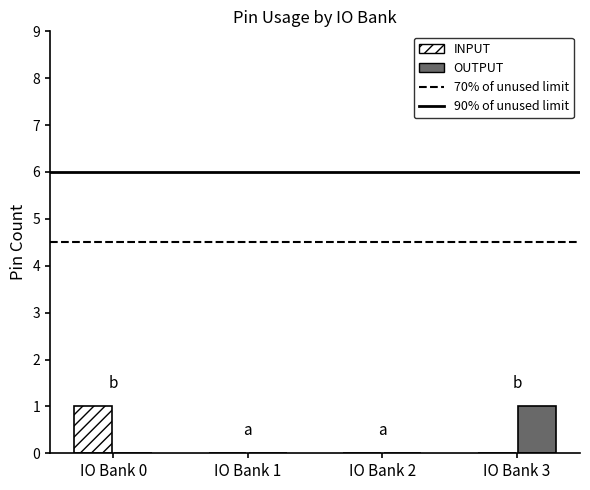

At which label does OUTPUT reach its peak?

IO Bank 3